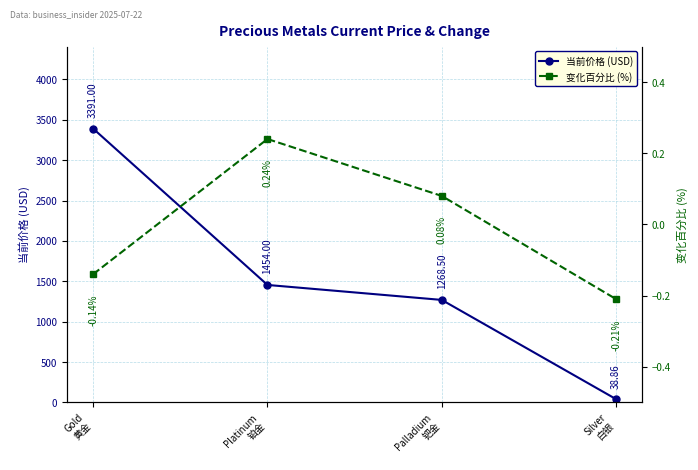

Reading left to right, list all the values displayed in this chart.

当前价格 (USD): Gold
黄金=3391.0	Platinum
铂金=1454.0	Palladium
钯金=1268.5	Silver
白银=38.9
变化百分比 (%): Gold
黄金=-0.1	Platinum
铂金=0.2	Palladium
钯金=0.1	Silver
白银=-0.2